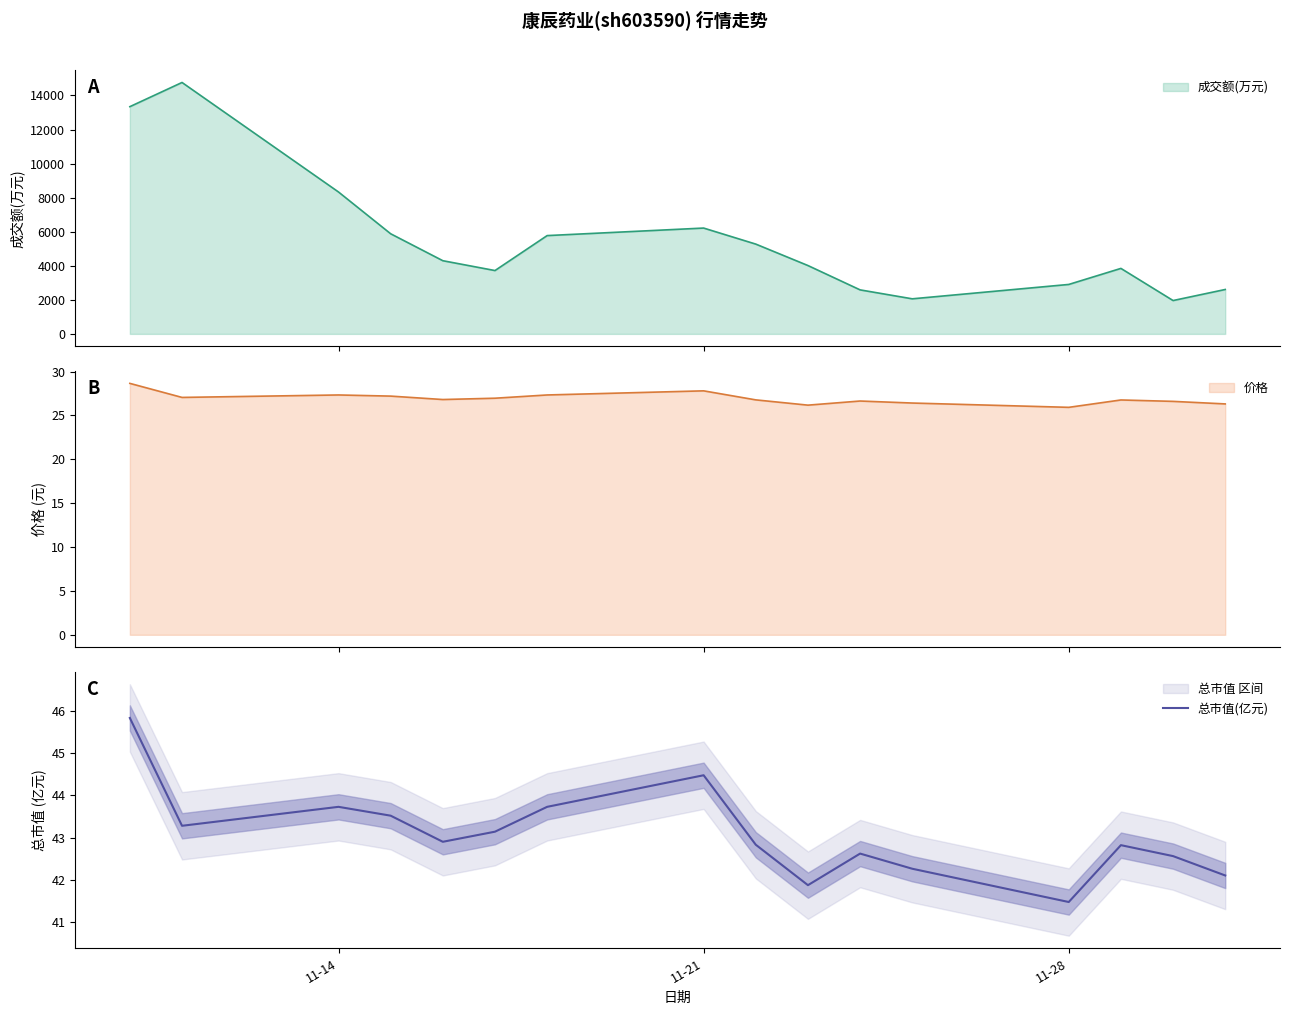

How many points are lower than both their immediate neighbors (excluding endpoints)?

4